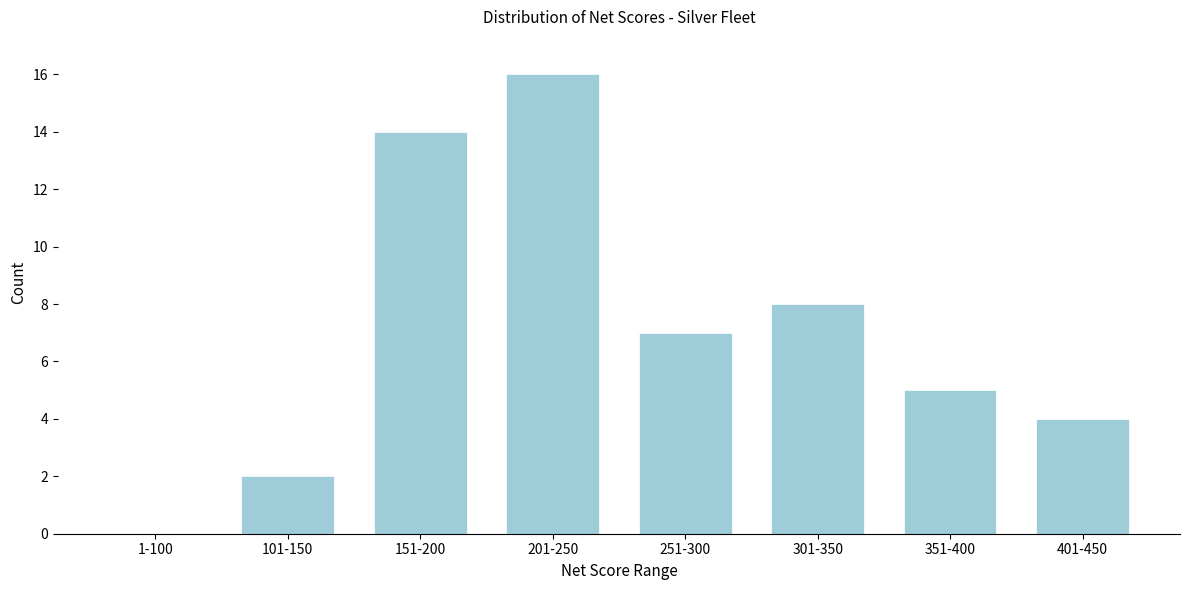

Reading left to right, list all the values displayed in this chart.

1-100=0	101-150=2	151-200=14	201-250=16	251-300=7	301-350=8	351-400=5	401-450=4